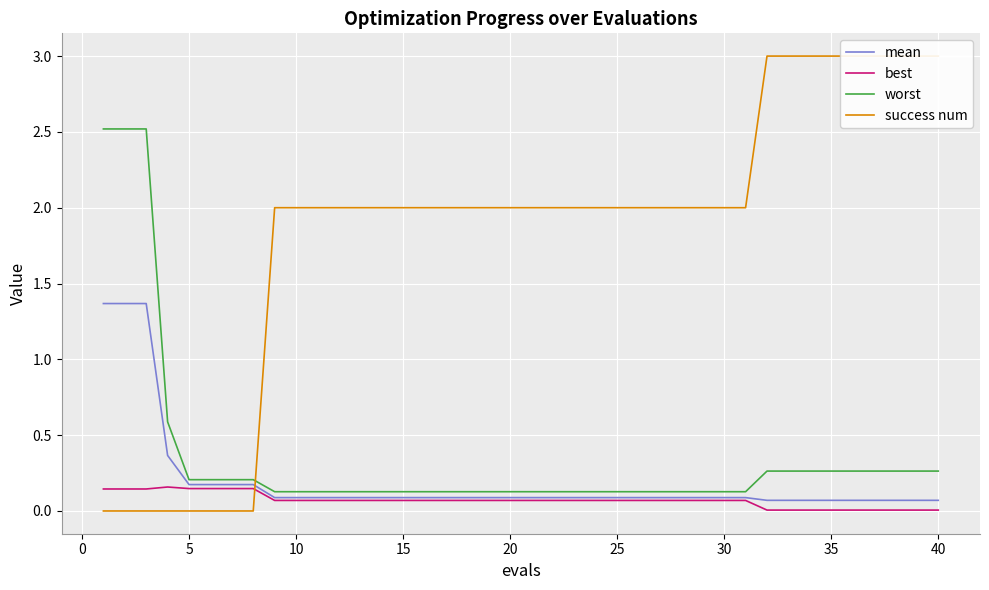

What is the maximum value for worst?

2.5